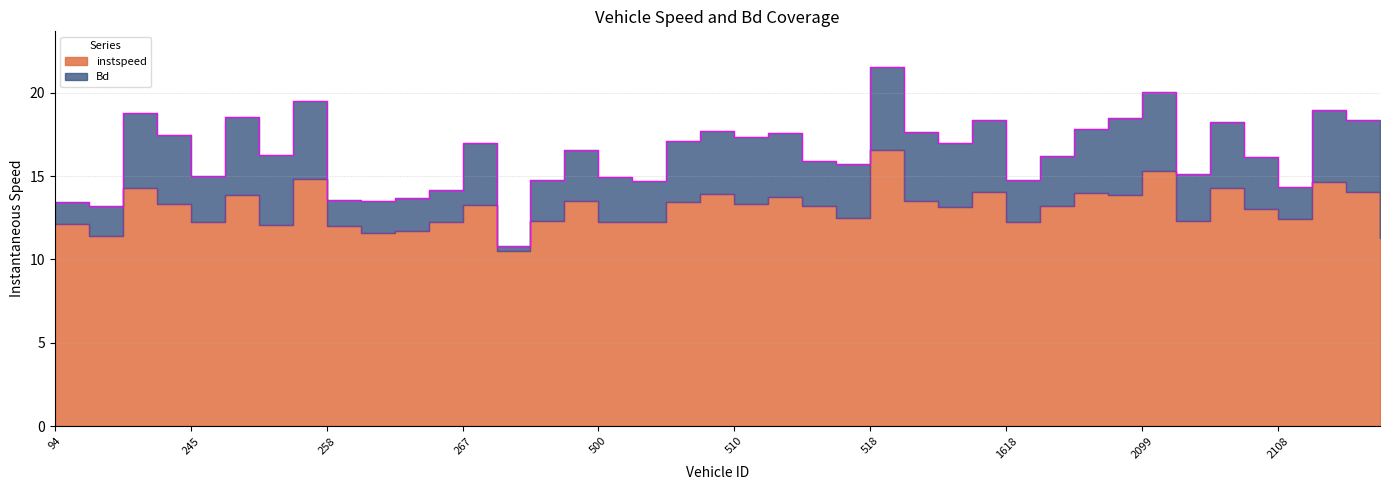

What is the sum of all values?

523.8